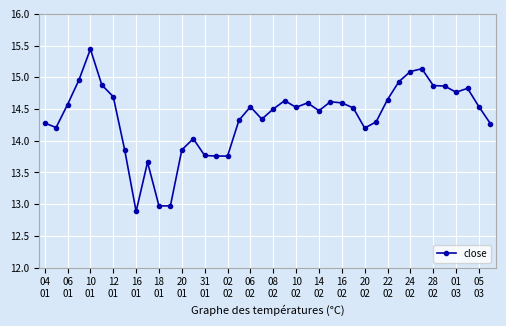

True or false: the data has more than 1 interior local peaks.

True